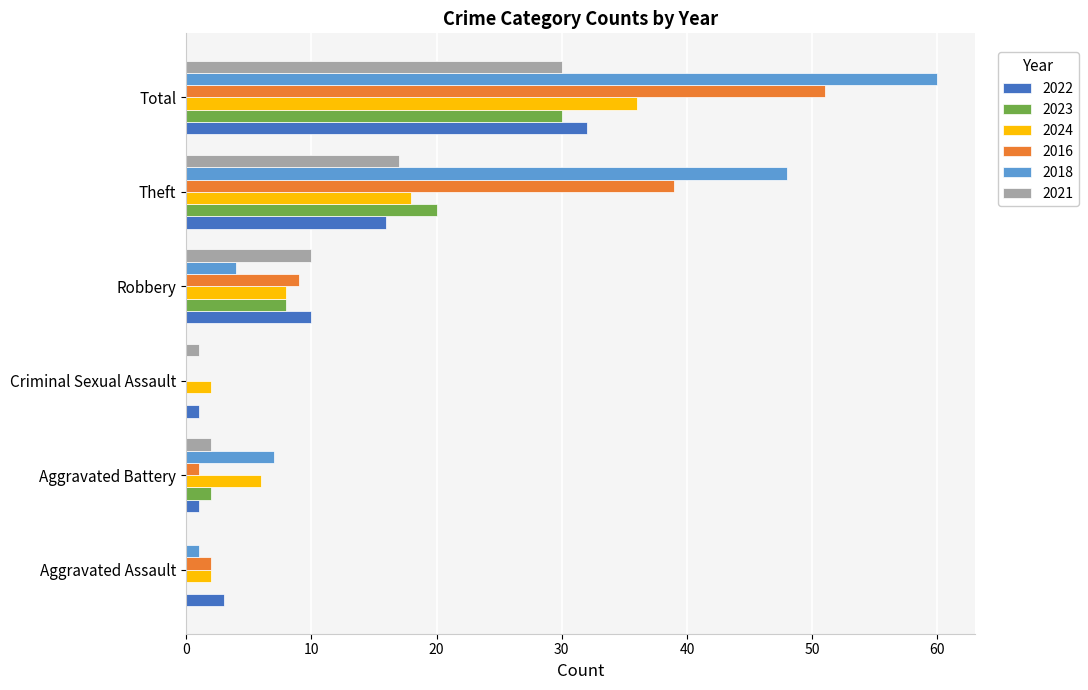

What is the sum of all 2024 values?

72